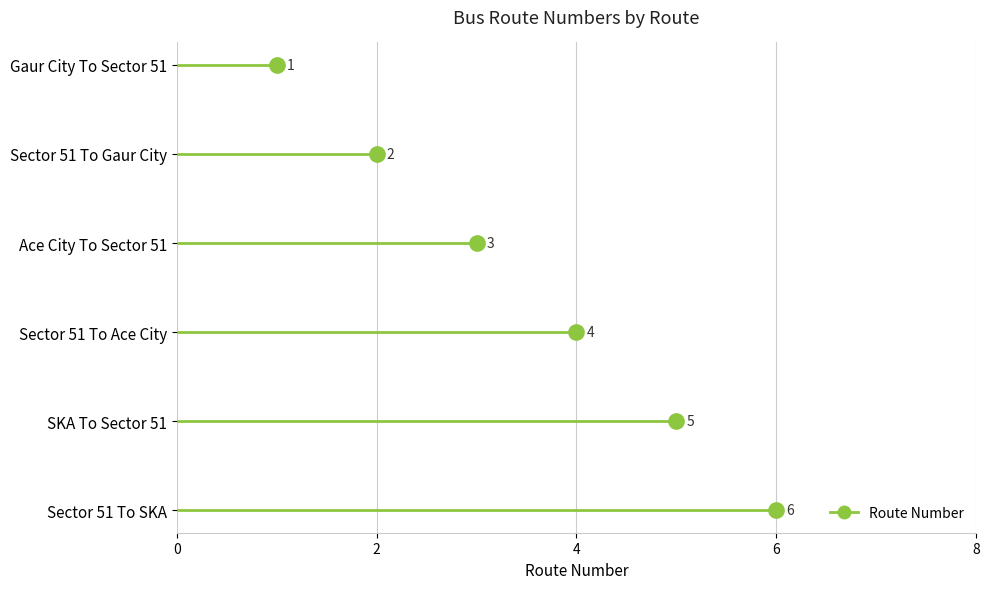

What is the smallest value displayed?

1